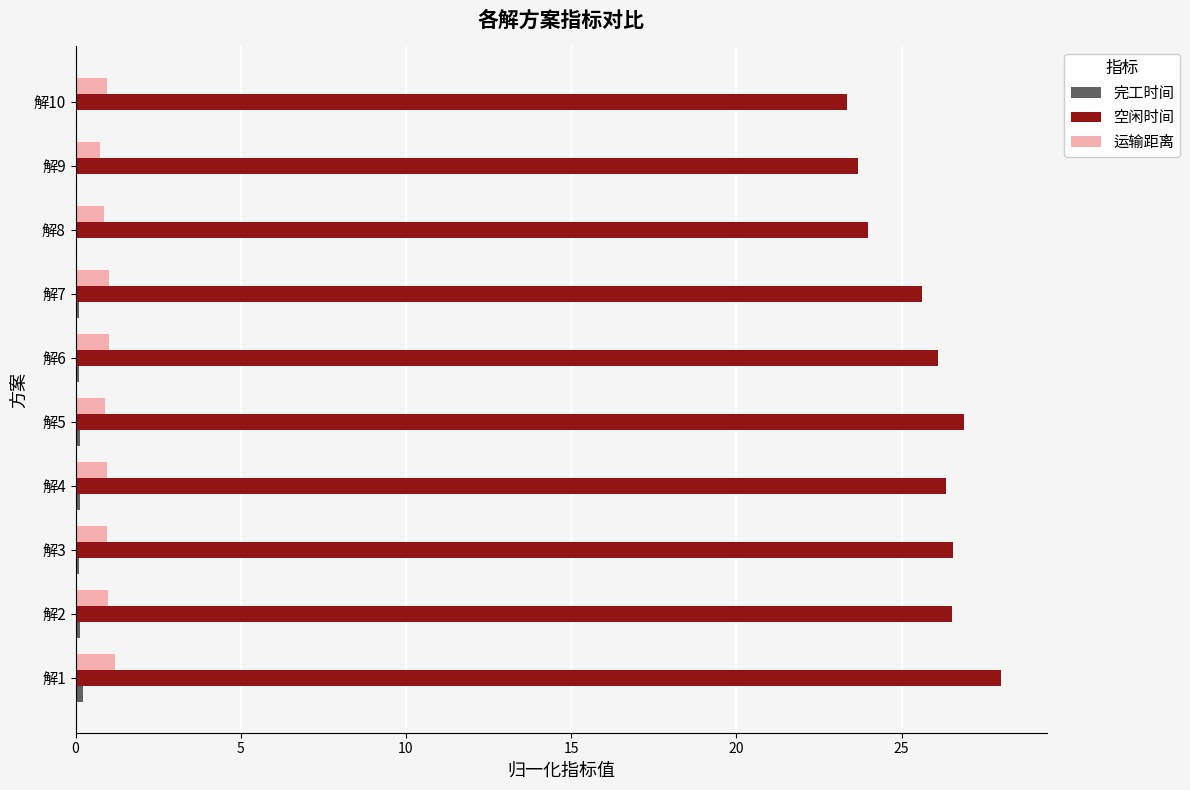

How many distinct data groups are displayed?

3